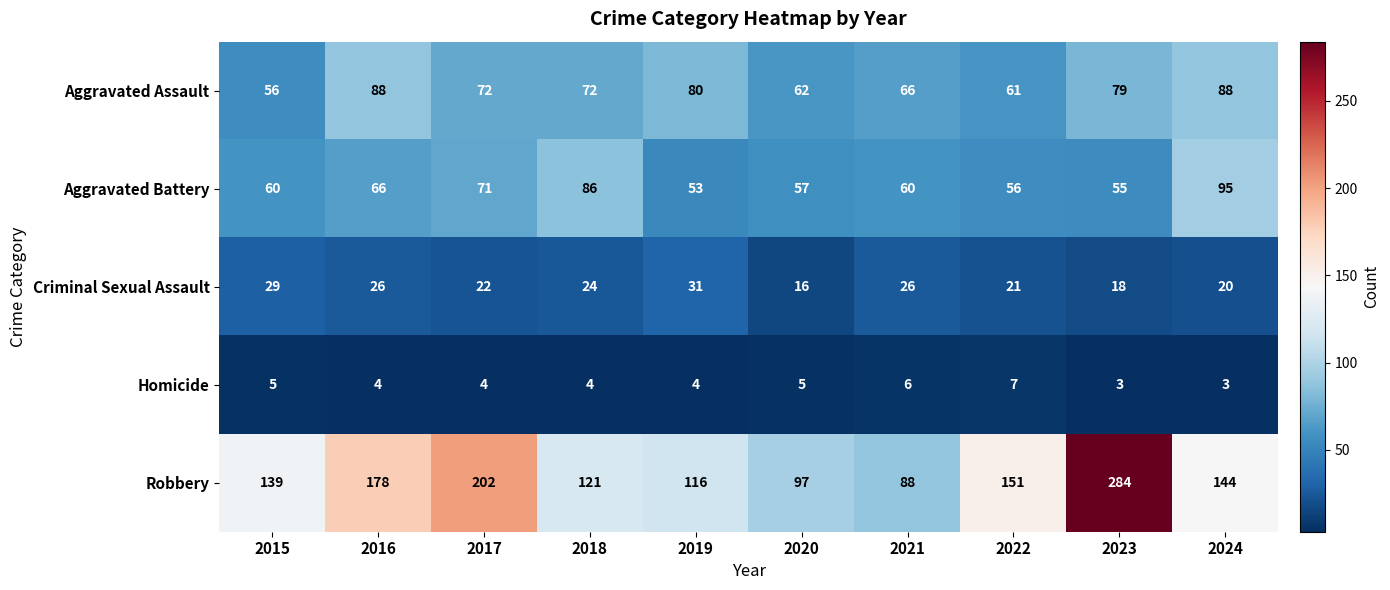

What is the greatest value displayed?

284